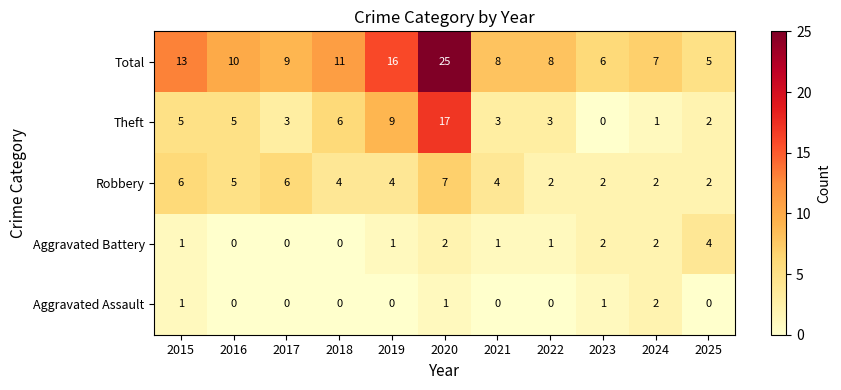

Which series has the widest spread of values?

Total